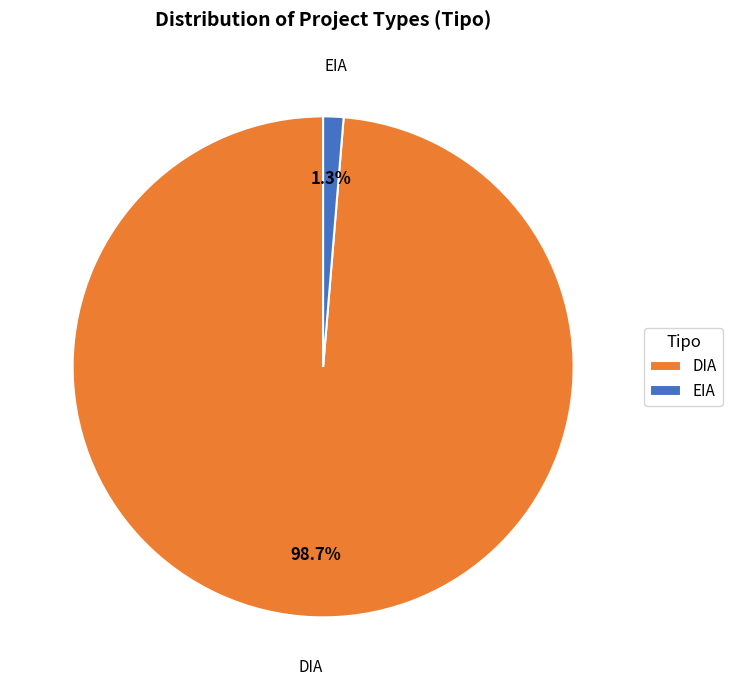

Which slice represents more than half of the pie?

DIA